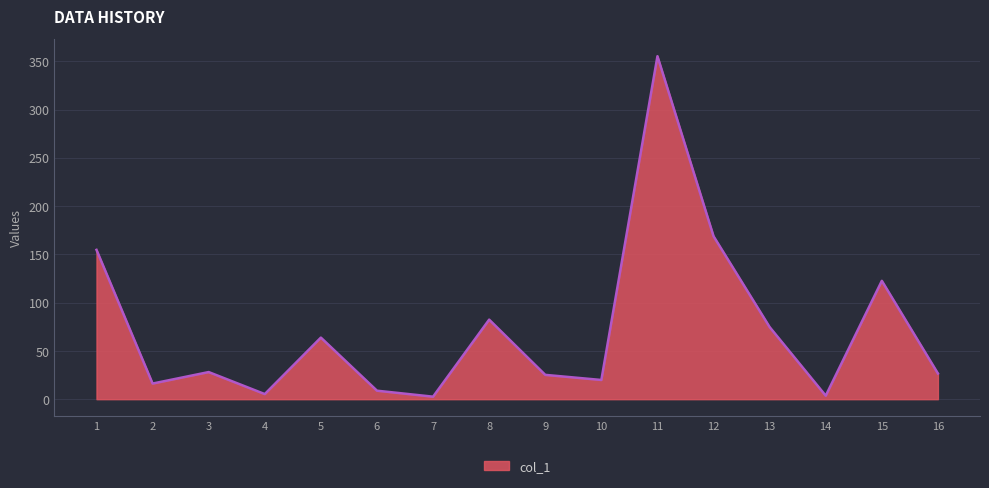

Is it true that the value at 6 is 8.8?

True